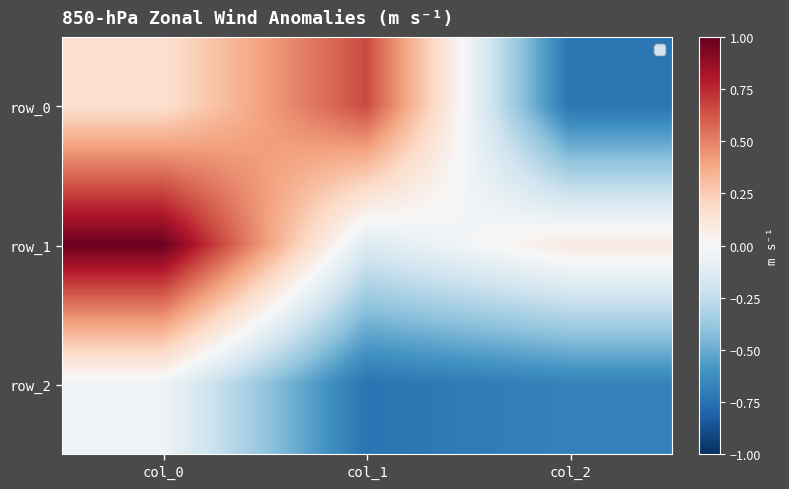

How many positive values does the row_0 series have?

2